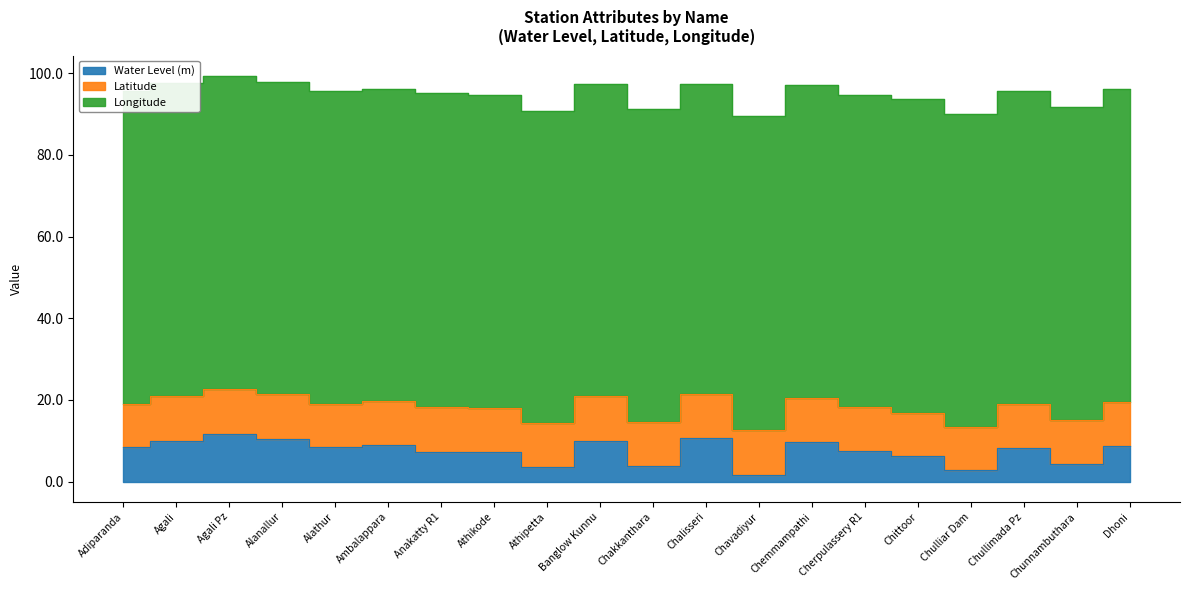

List the labels in order of Longitude value, largest first.

Chemmampathi, Athikode, Chullimada Pz, Chulliar Dam, Anakatty R1, Chittoor, Chavadiyur, Chunnambuthara, Agali, Agali Pz, Dhoni, Adiparanda, Alathur, Banglow Kunnu, Chakkanthara, Athipetta, Ambalappara, Alanallur, Cherpulassery R1, Chalisseri